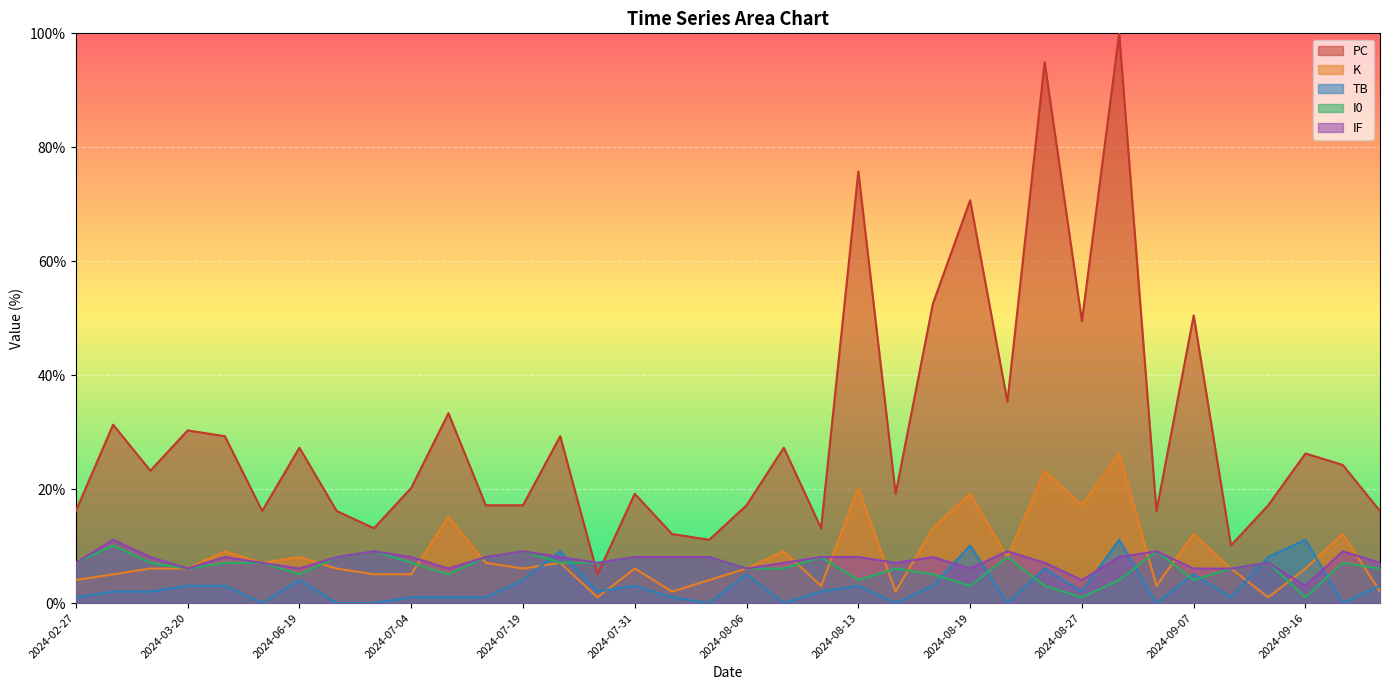

List the labels in order of TB value, largest first.

2024-08-31, 2024-09-16, 2024-08-19, 2024-07-23, 2024-09-14, 2024-08-24, 2024-08-06, 2024-09-07, 2024-06-19, 2024-07-19, 2024-03-20, 2024-03-22, 2024-07-31, 2024-08-13, 2024-08-16, 2024-09-20, 2024-03-09, 2024-03-16, 2024-07-28, 2024-08-10, 2024-08-27, 2024-02-27, 2024-07-04, 2024-07-10, 2024-07-14, 2024-08-02, 2024-09-11, 2024-06-16, 2024-06-23, 2024-06-27, 2024-08-05, 2024-08-09, 2024-08-14, 2024-08-21, 2024-09-02, 2024-09-18